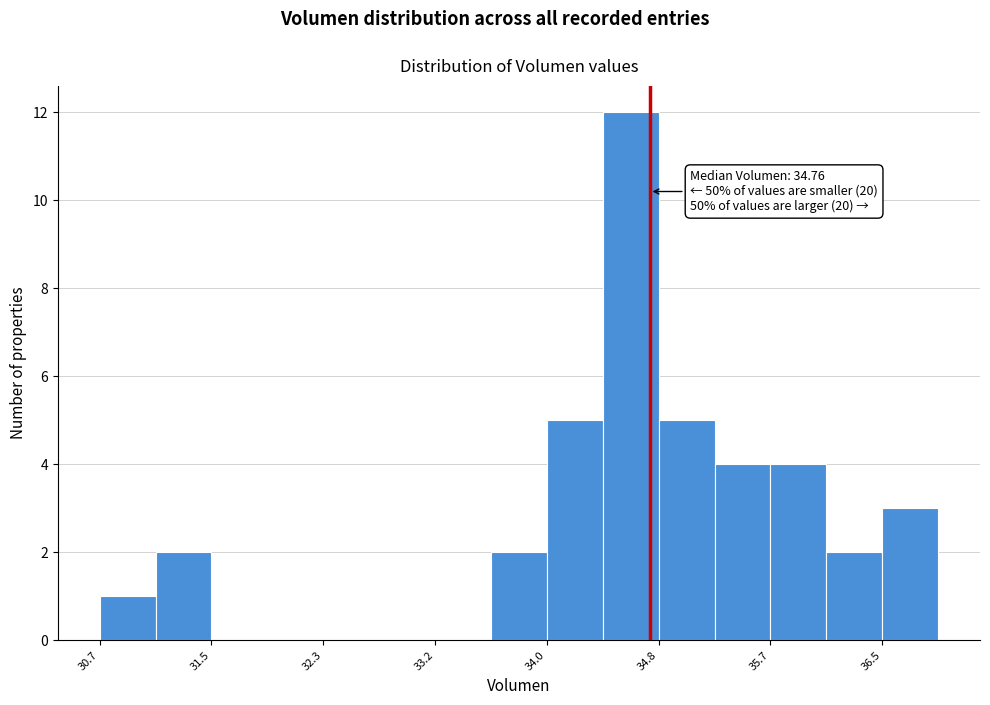

Over which range of the x-axis is the bar tallest?

34.4 to 34.8